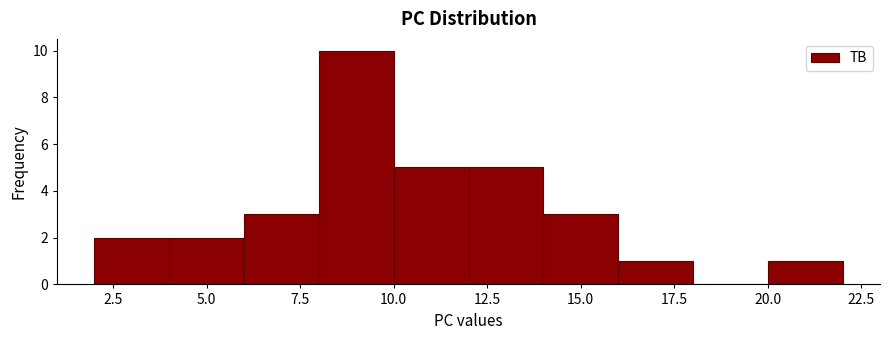

Reading left to right, transcribe this chart: for each bar, give the range it covers on the x-axis and its height. The values are not printed on the chart, so give them approximately, as read against the axis.

2 to 4: 2
4 to 6: 2
6 to 8: 3
8 to 10: 10
10 to 12: 5
12 to 14: 5
14 to 16: 3
16 to 18: 1
18 to 20: 0
20 to 22: 1